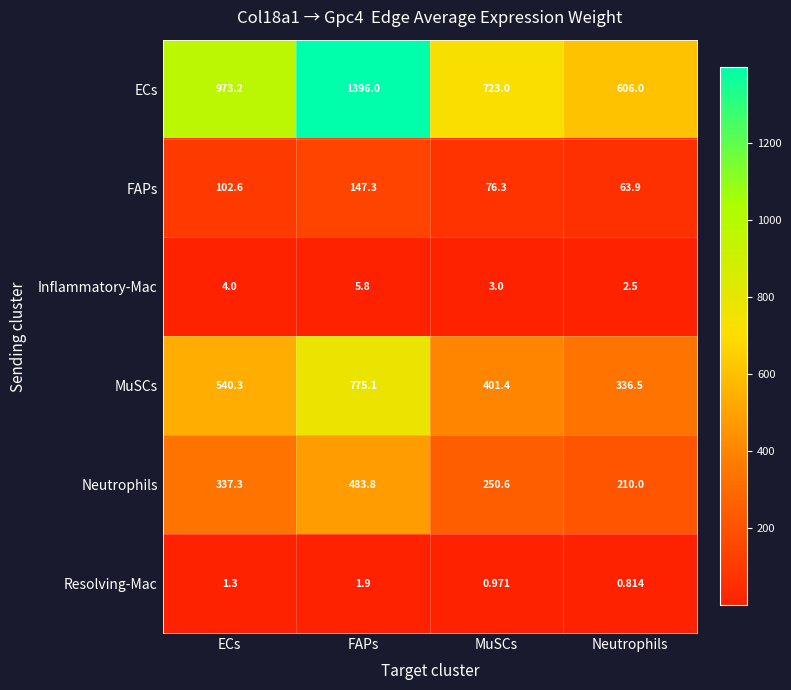

Where does the Resolving-Mac series first go above 1?

ECs